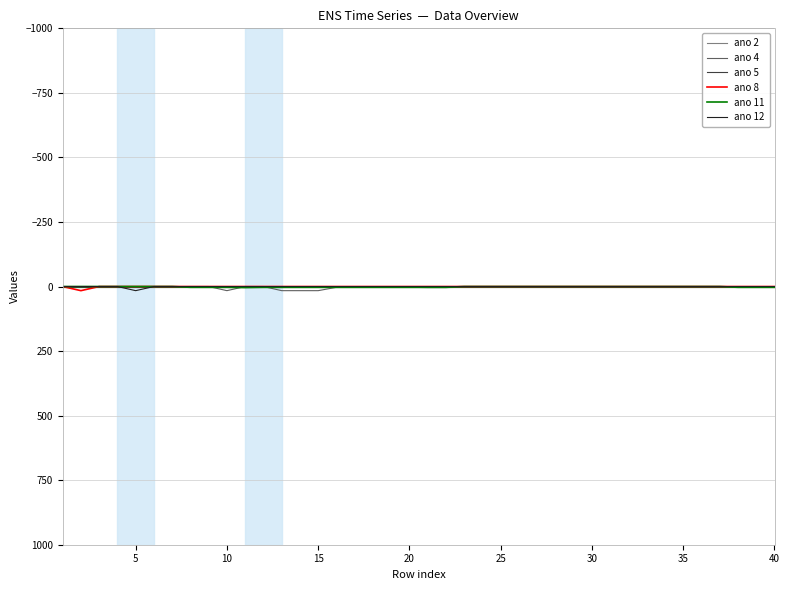

What is the difference between the maximum and second lowest values in the ano 8 series?

16